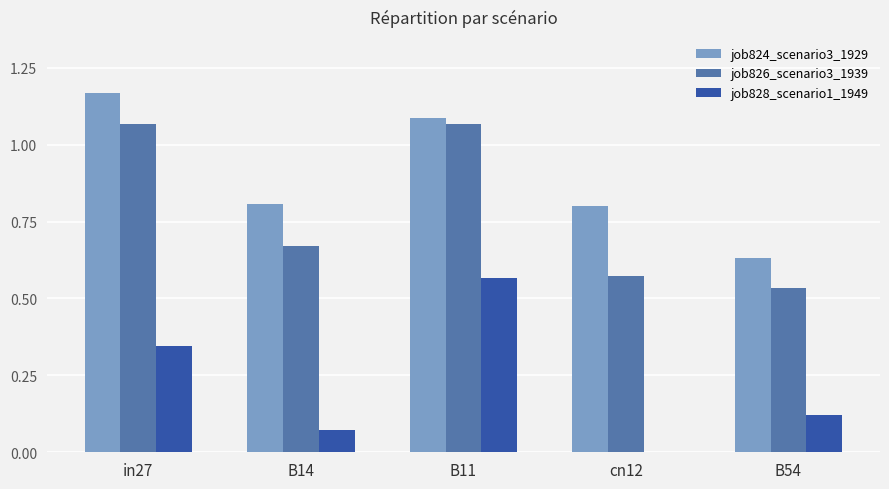

Count the number of categories in the chart.

5